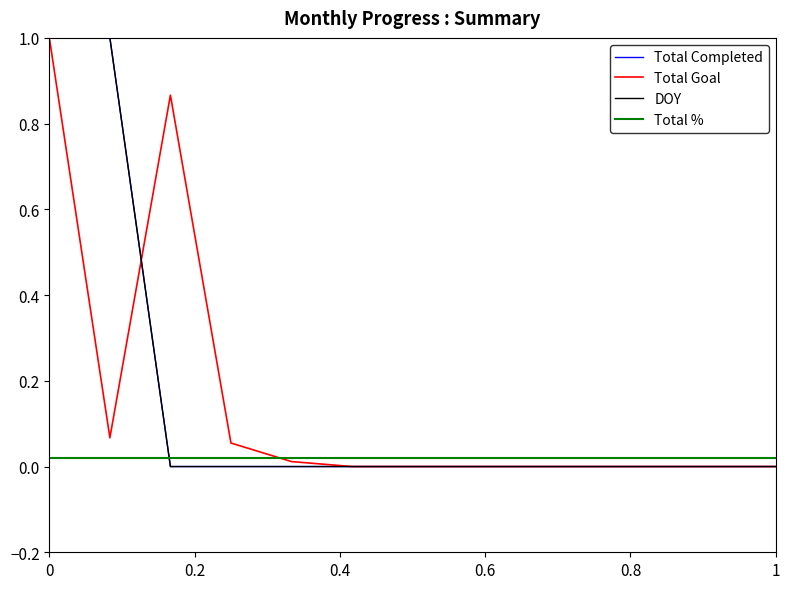

Does the chart display data point markers on the line(s)?

No